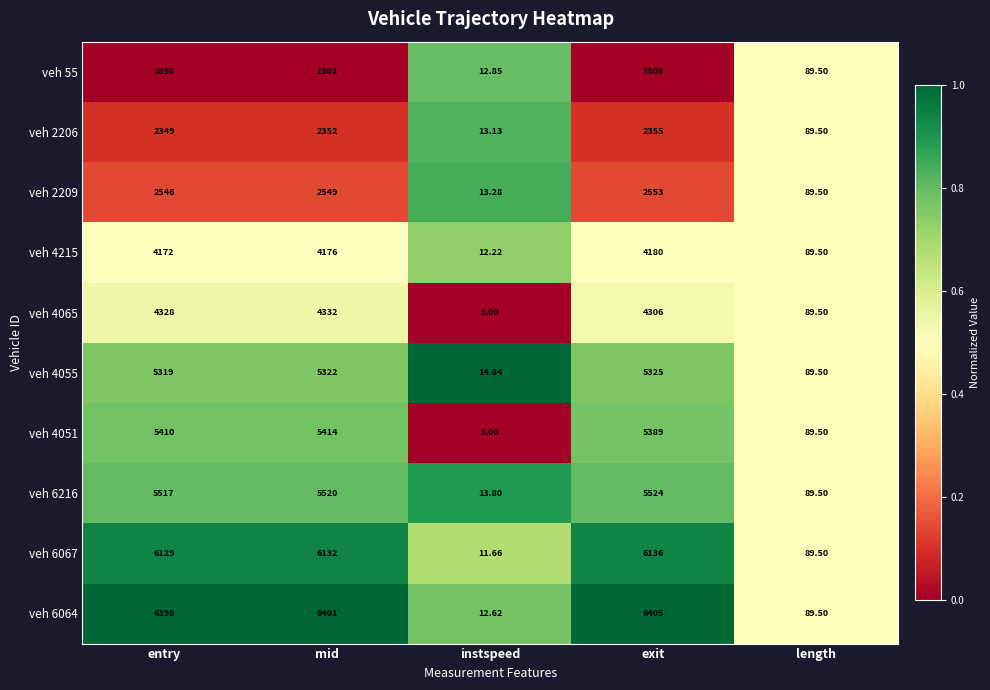

At which label does veh 2206 reach its minimum?

instspeed